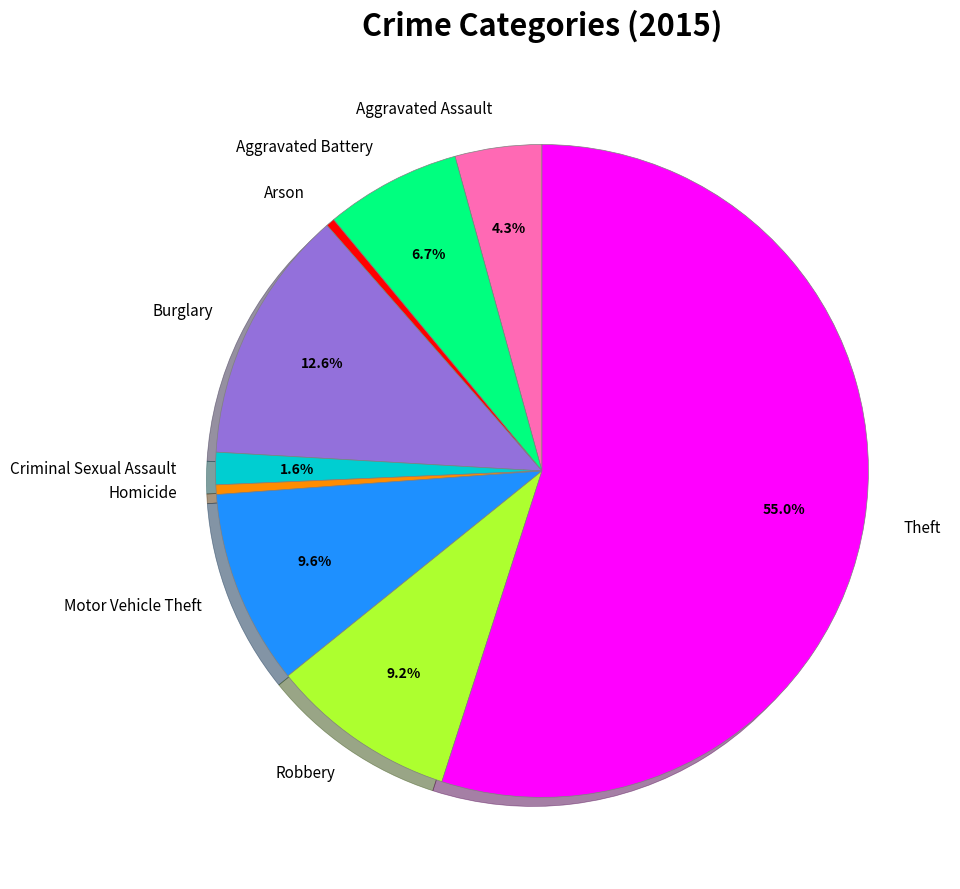

What is the total percentage of Motor Vehicle Theft and Aggravated Assault?

13.9%